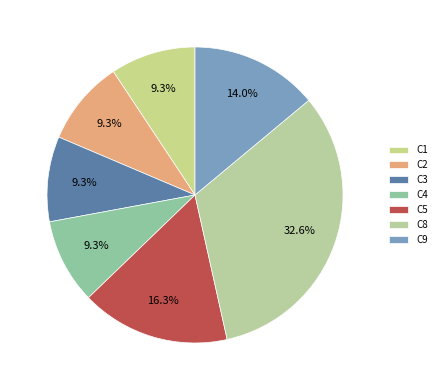

Is it true that C9 is 24% of the pie?

False